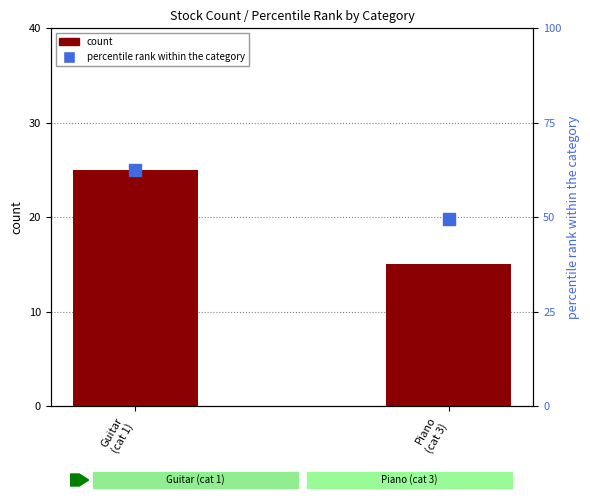

Rank the series at Piano
(cat 3) from highest to lowest value.

percentile rank within category, count